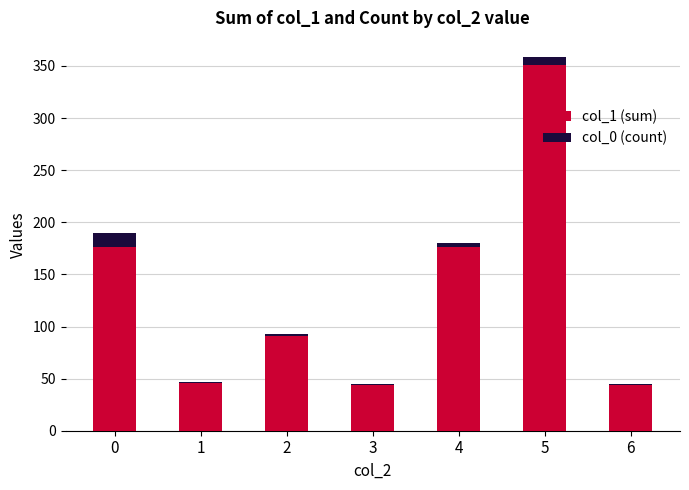

At which category is the sum across all series the highest?

5